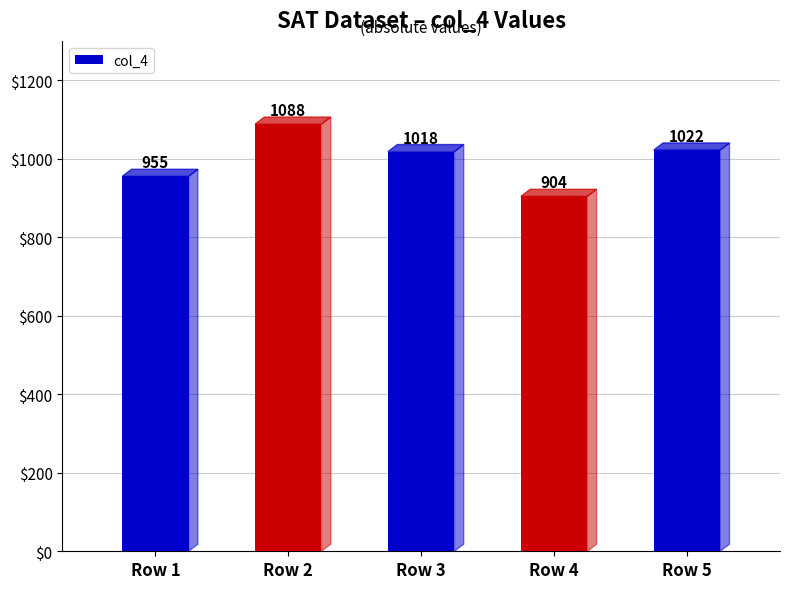

Rank the categories by value from highest to lowest.

Row 2, Row 5, Row 3, Row 1, Row 4